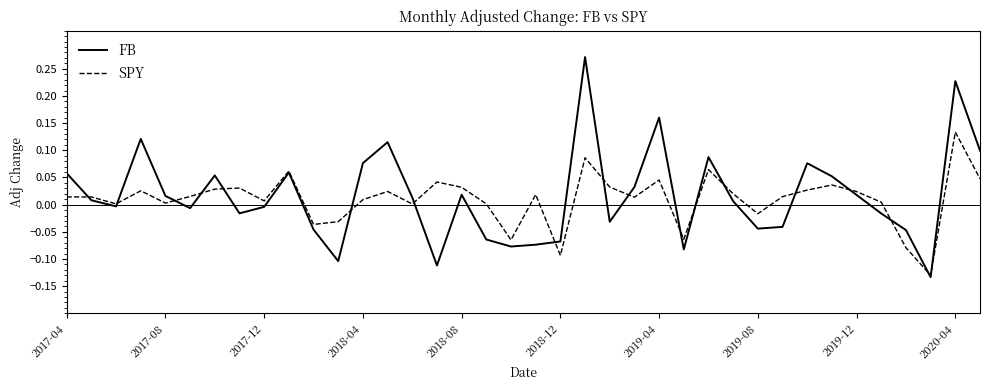

Rank the series by their maximum value, from lowest to highest.

SPY, FB